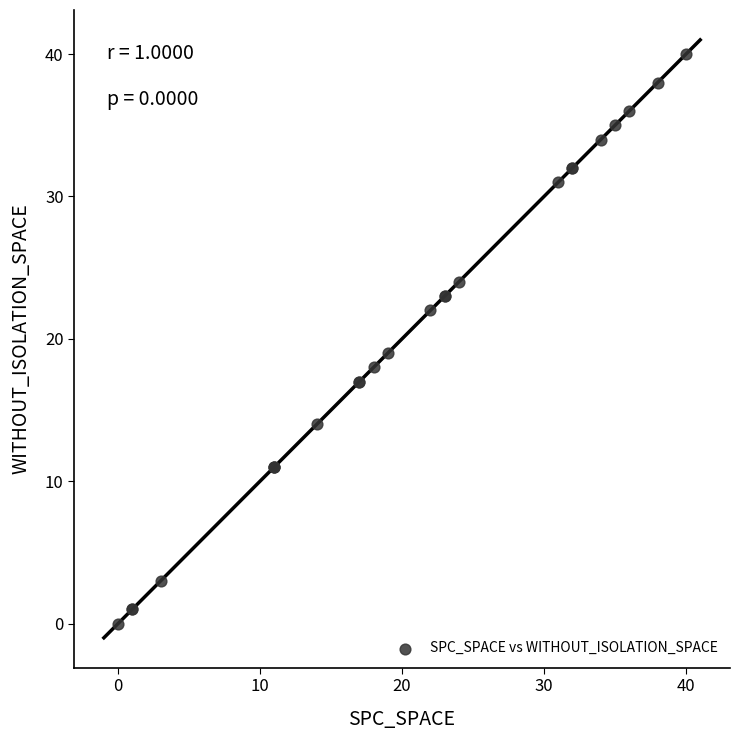

What Y value in the scatter plot is closest to 20?

19